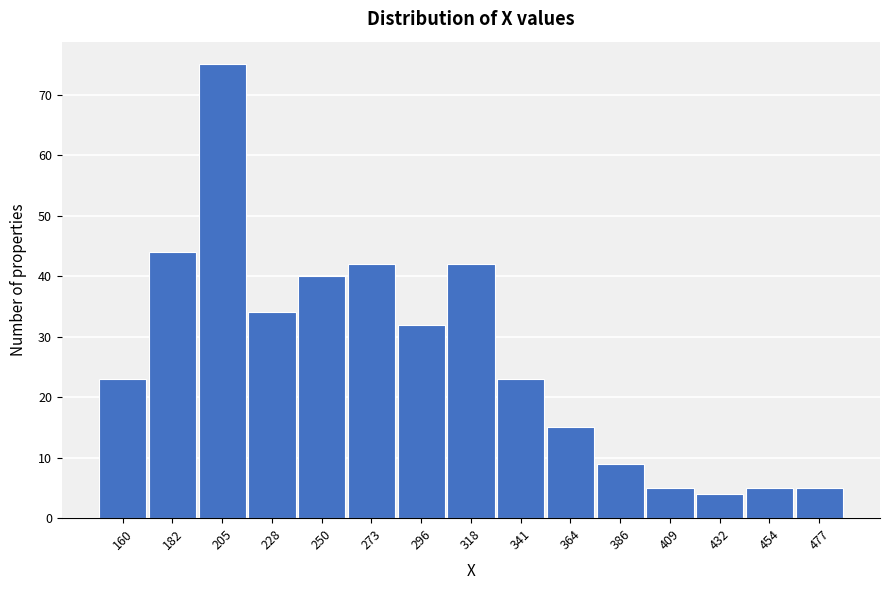

Reading right to left, what are all the values shown in this chart?

5	5	4	5	9	15	23	42	32	42	40	34	75	44	23